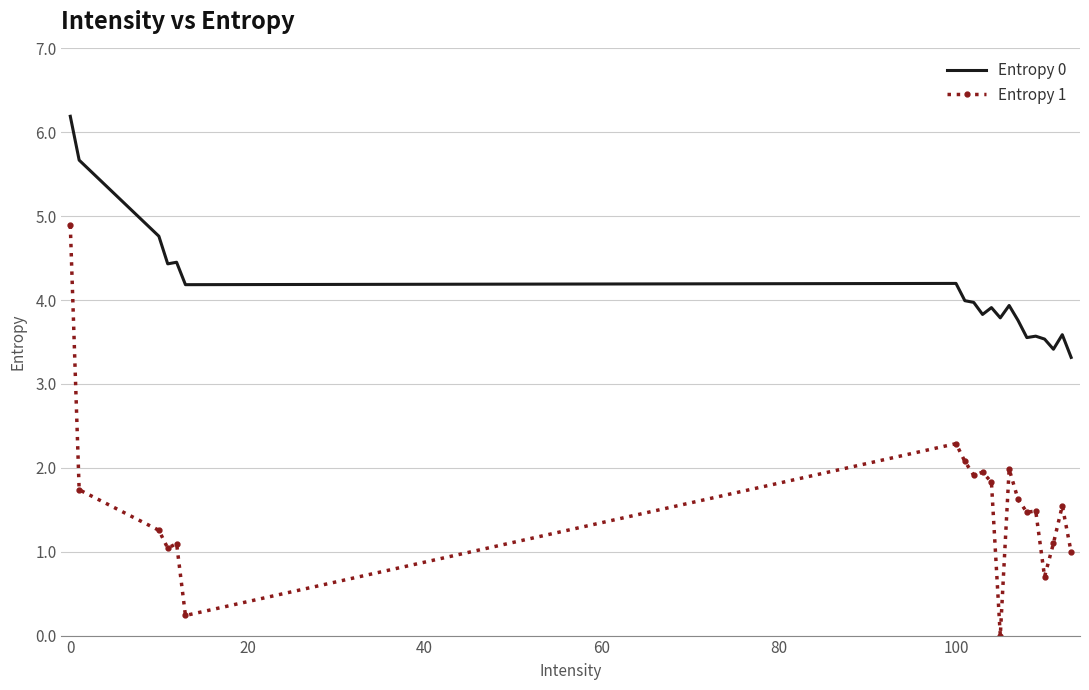

Which series has the largest range (max minus min)?

Entropy 1